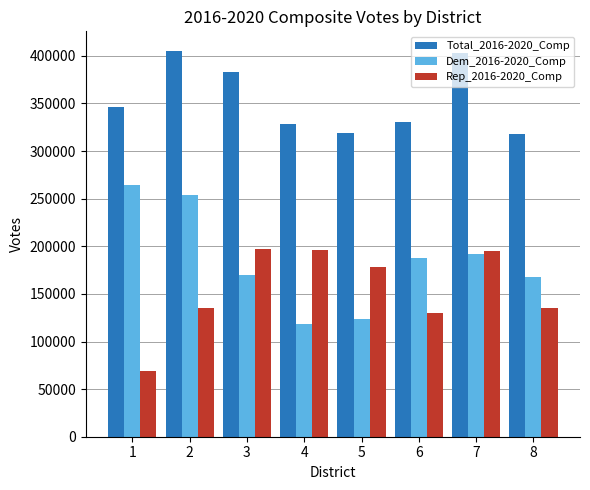

Between 4 and 7, which series saw the biggest shift?

Total_2016-2020_Comp